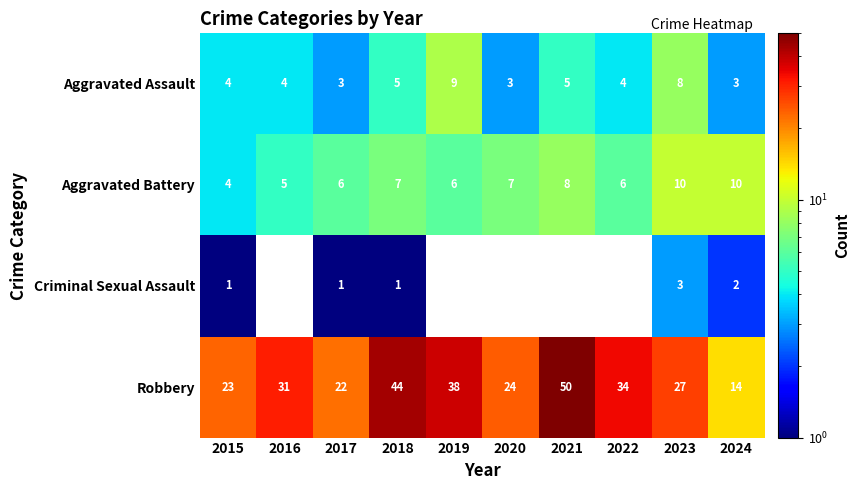

At which label does Aggravated Battery reach its minimum?

2015